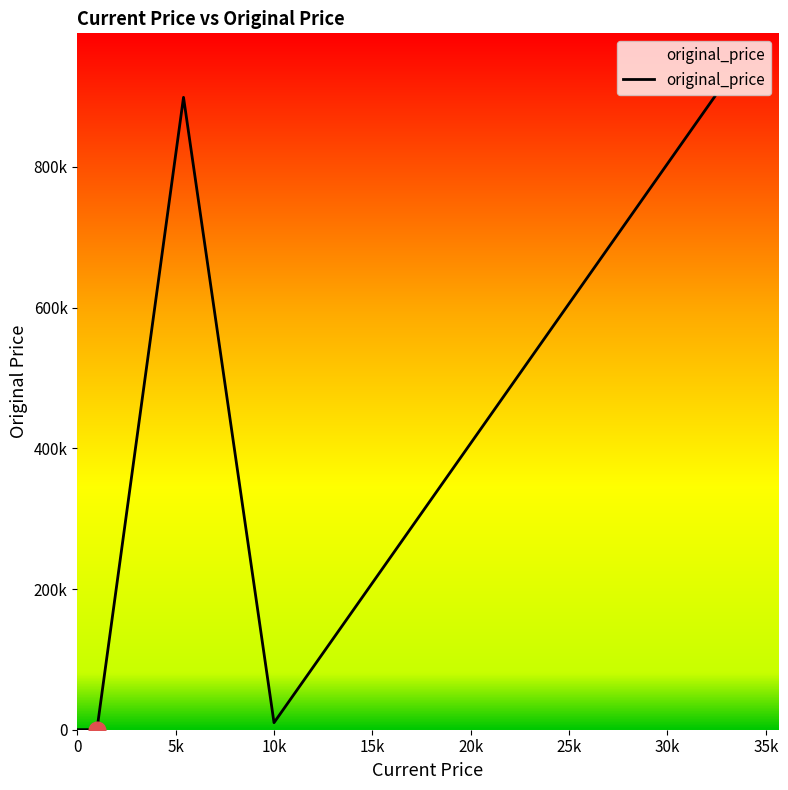

What is the greatest value displayed?

900000